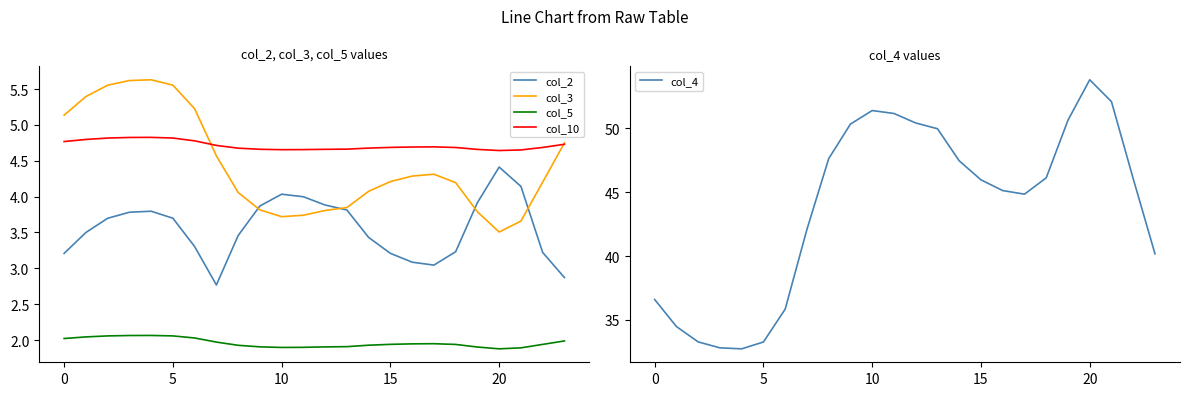

True or false: col_2 and col_5 intersect in this chart.

False